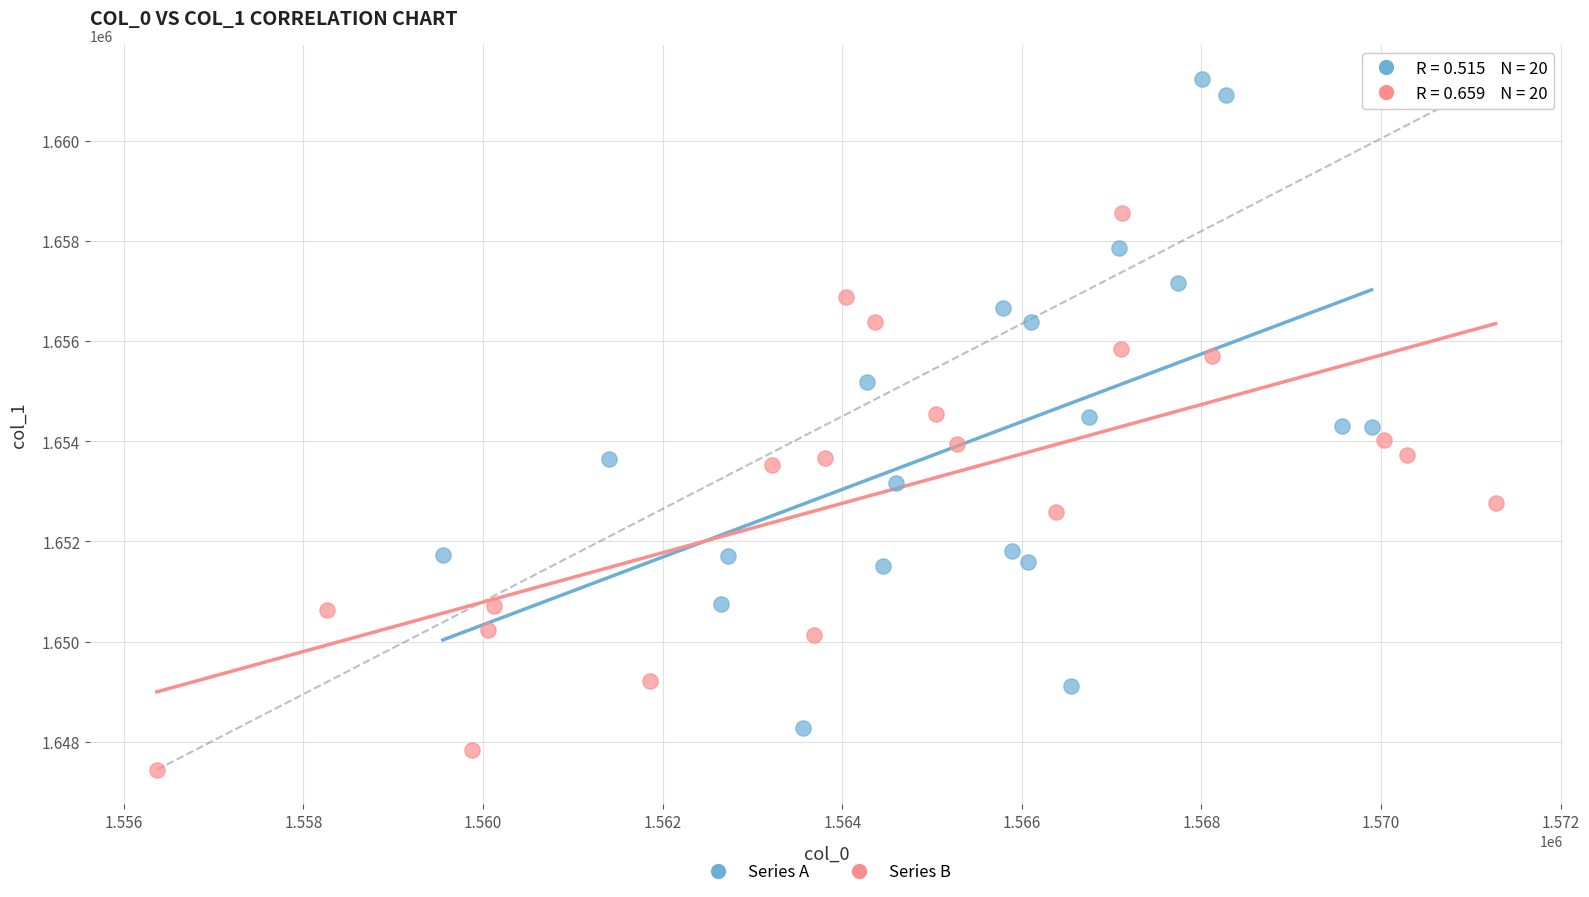

Which series reaches the maximum Y coordinate?

Series A